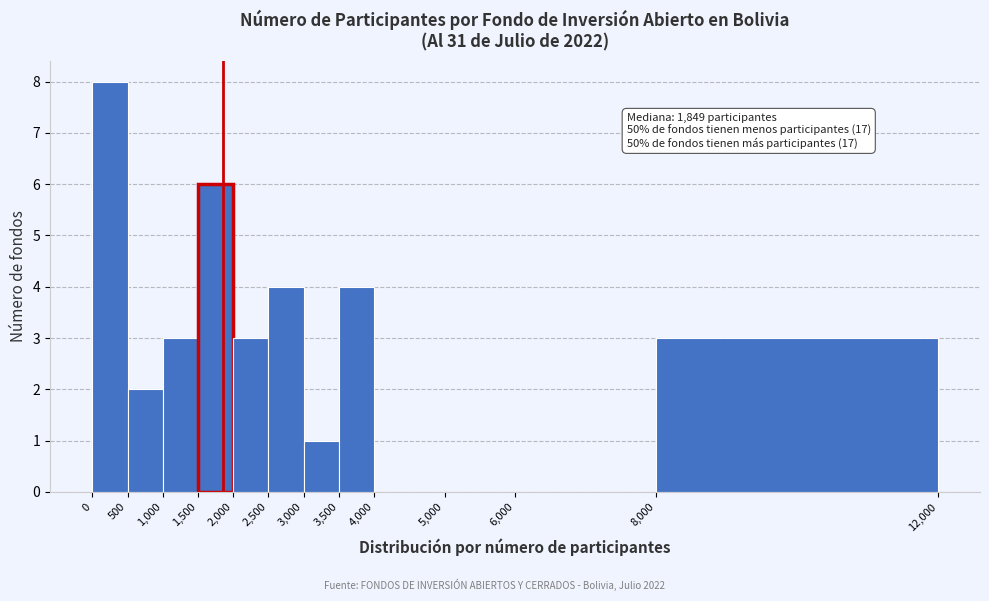

Which range on the x-axis has the tallest bar?

0 to 500